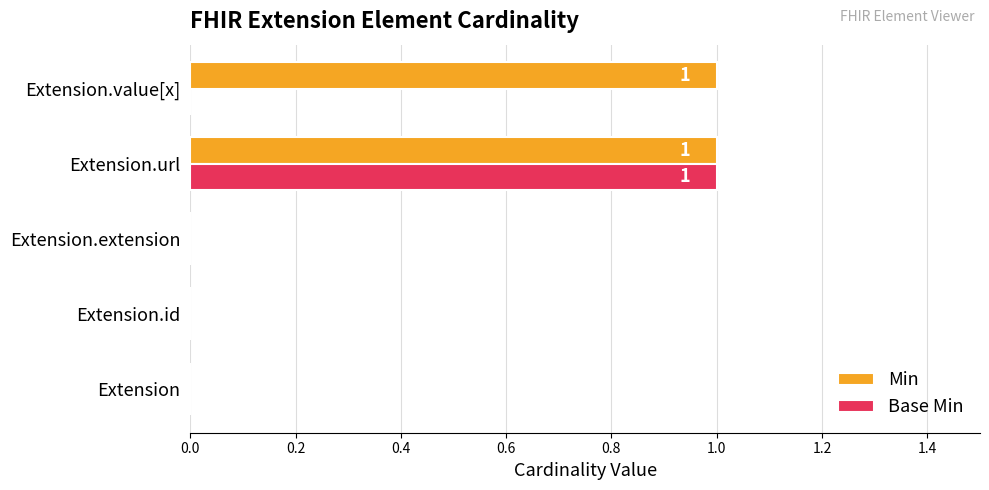

Is it true that Min equals 2 at Extension.value[x]?

False